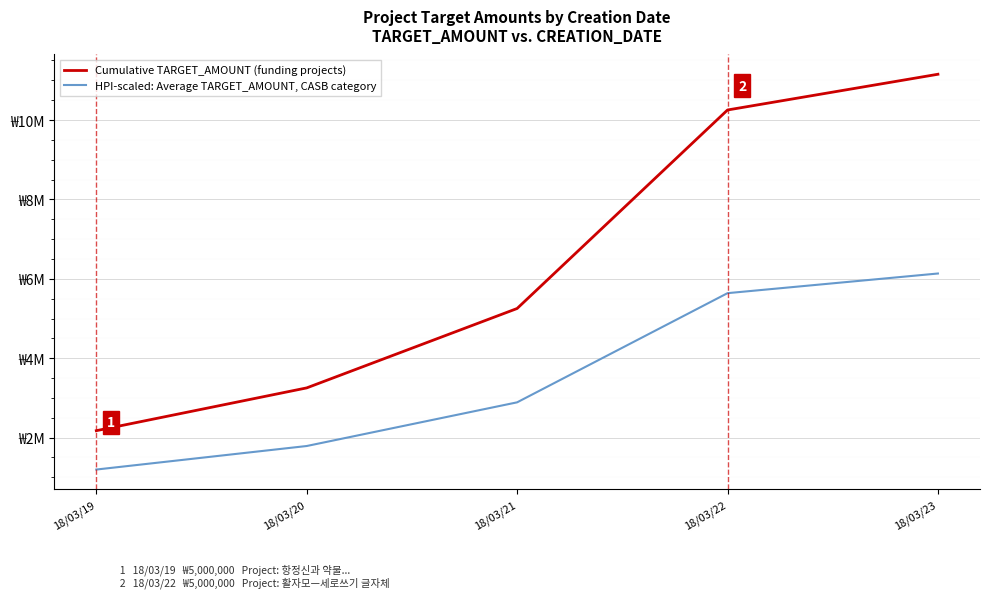

True or false: Cumulative TARGET_AMOUNT (funding projects) and HPI-scaled: Average TARGET_AMOUNT, CASB category cross at least once.

False